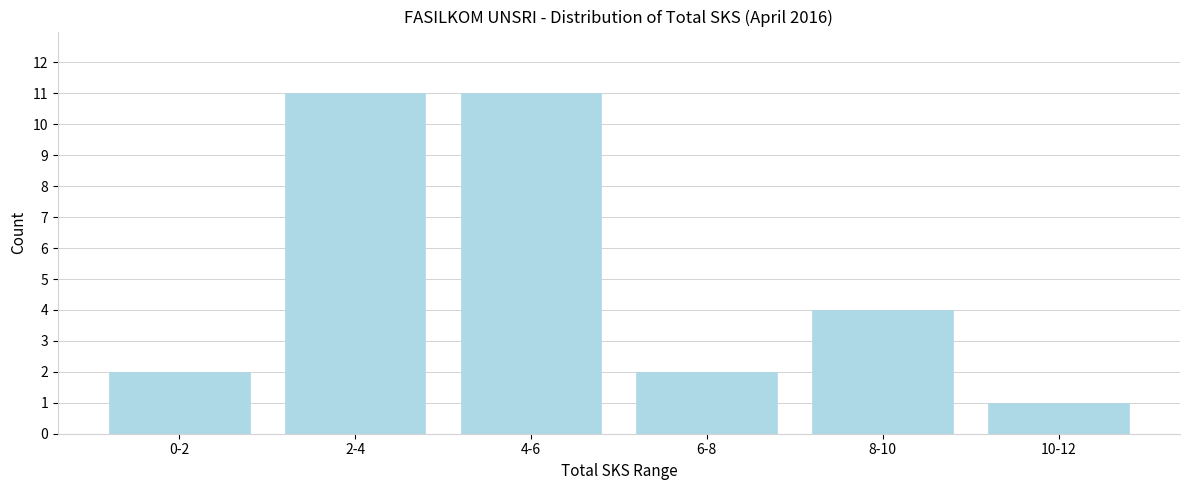

Reading left to right, transcribe all the data shown in this chart.

0-2=2	2-4=11	4-6=11	6-8=2	8-10=4	10-12=1